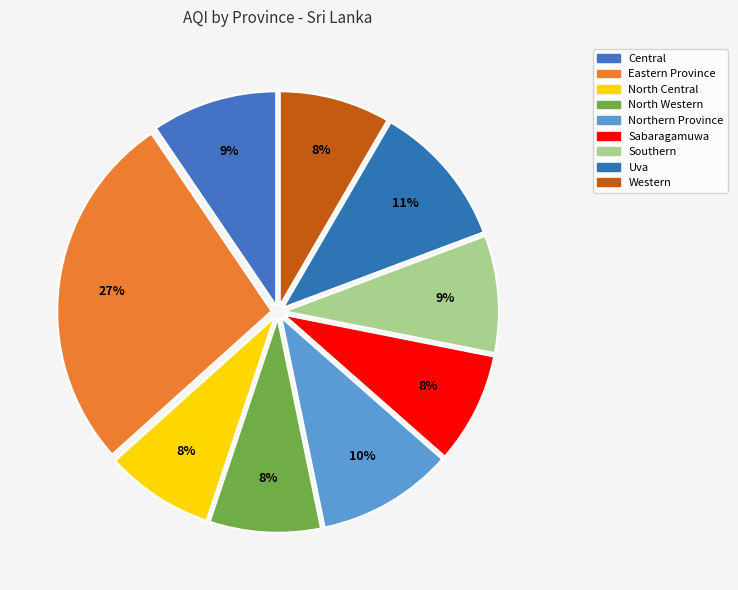

True or false: North Western accounts for 20% of the total.

False